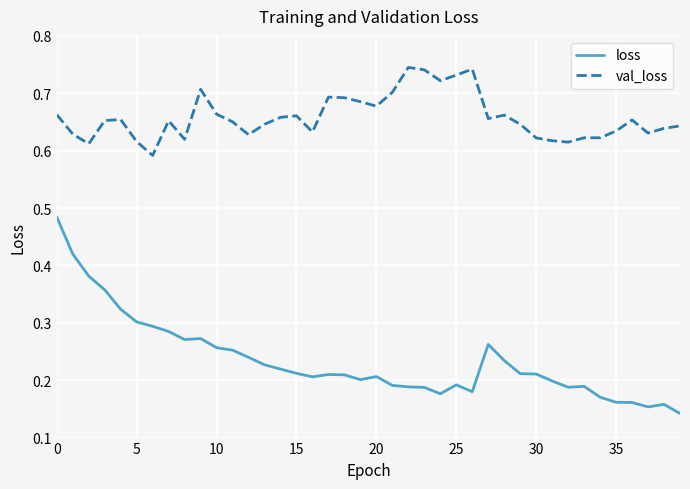

True or false: val_loss and loss cross at least once.

False